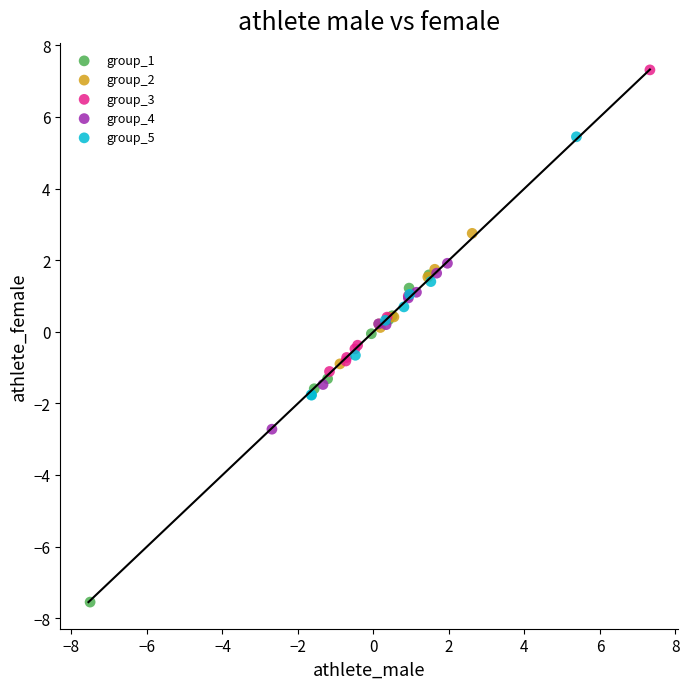

Which series reaches the maximum Y coordinate?

group_3